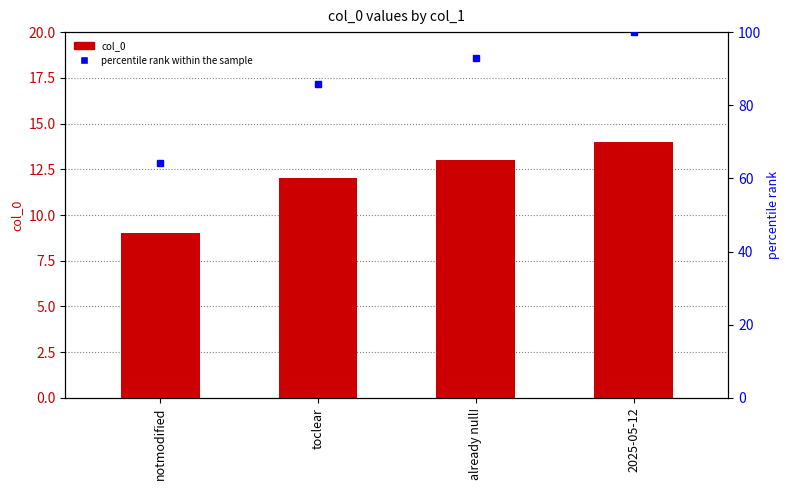

At which label does col_0 reach its minimum?

notmodified